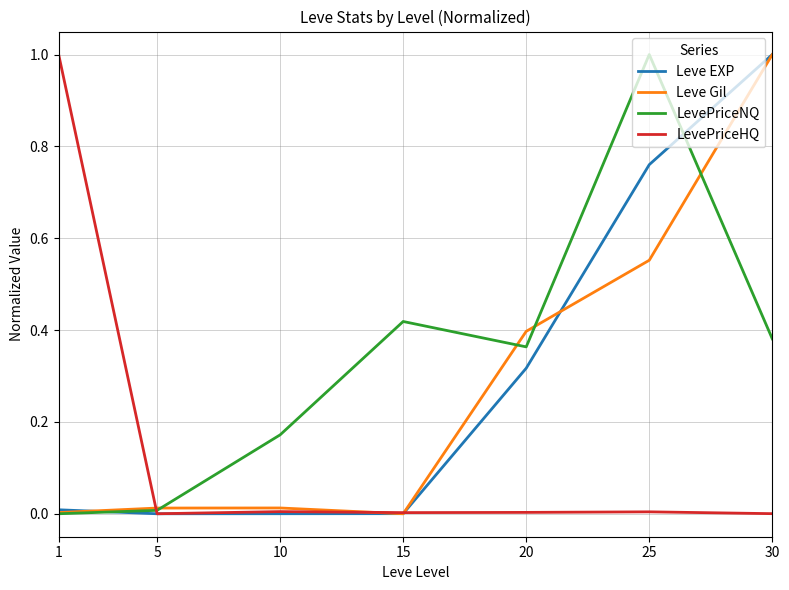

At how many categories does at least one series exceed 0?

7